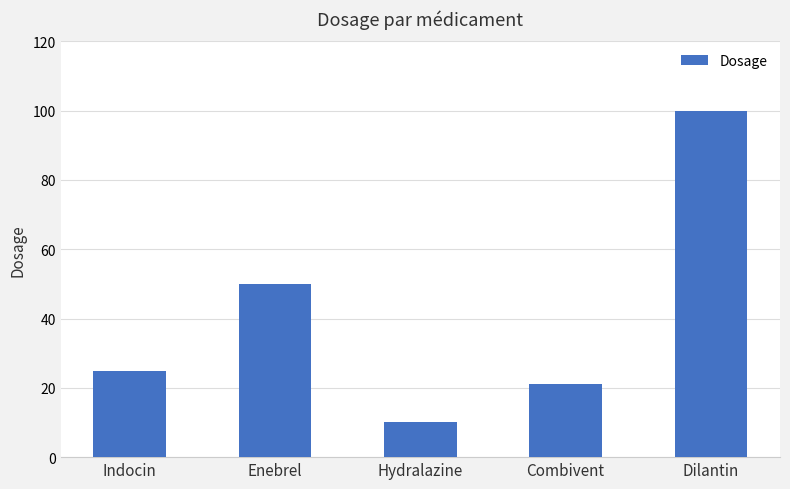

How many data points are less than 25?

2